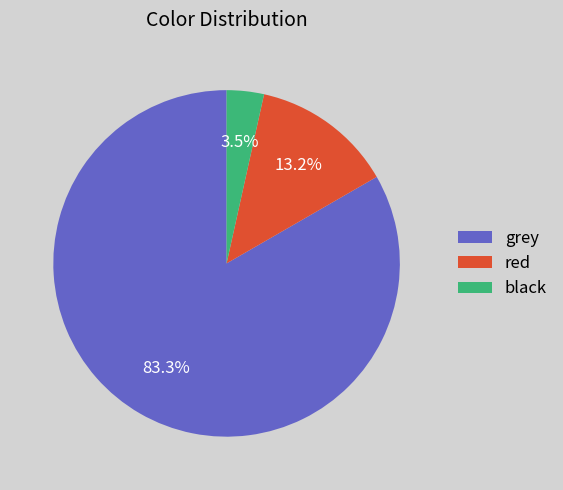

Is there any slice that represents more than half of the pie?

Yes